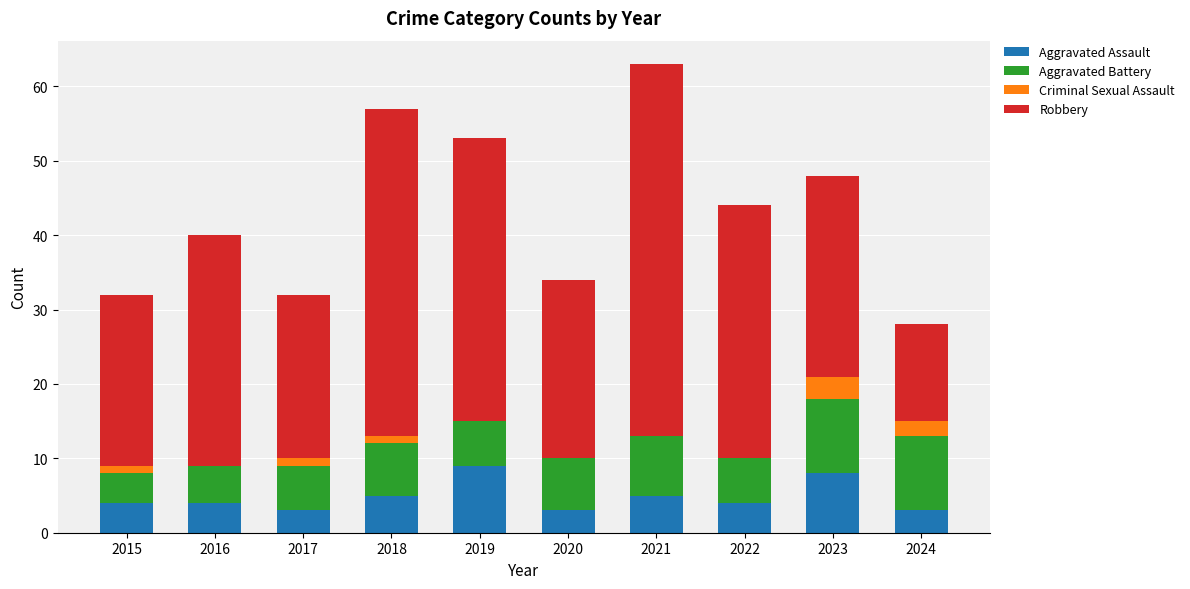

At which label does Aggravated Assault reach its peak?

2019